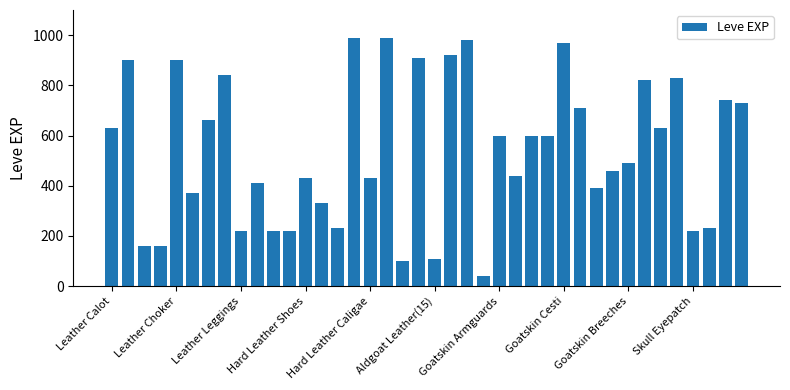

What is the average value?

540